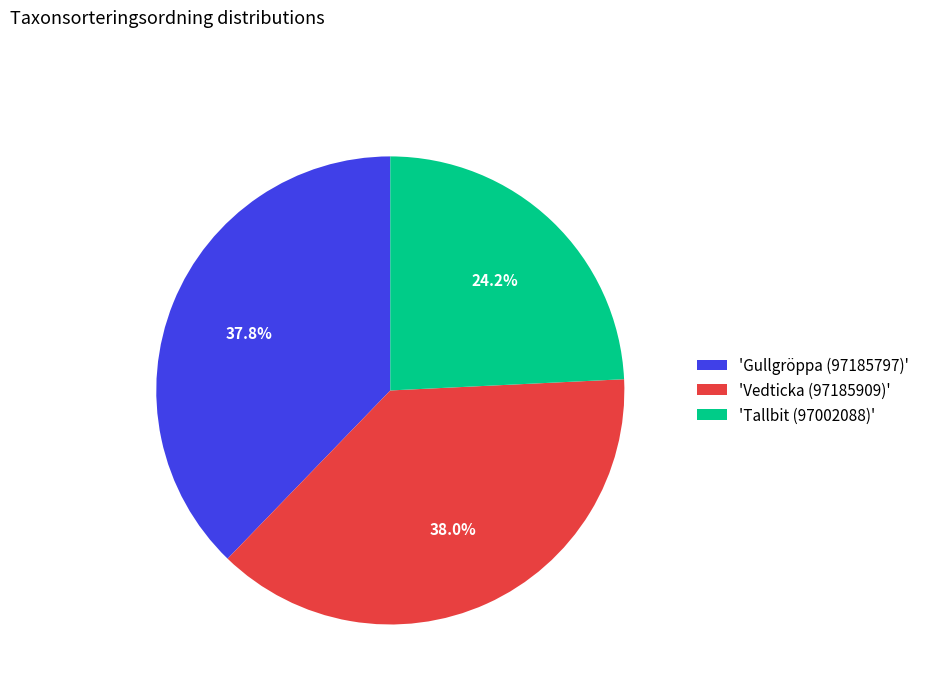

What is the smallest slice in the pie chart?

'Tallbit (97002088)'